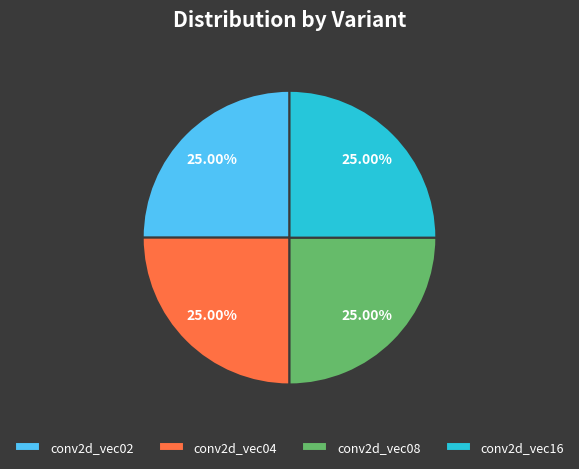

To the nearest percent, what is the difference between the largest and smallest slice percentages?

0%